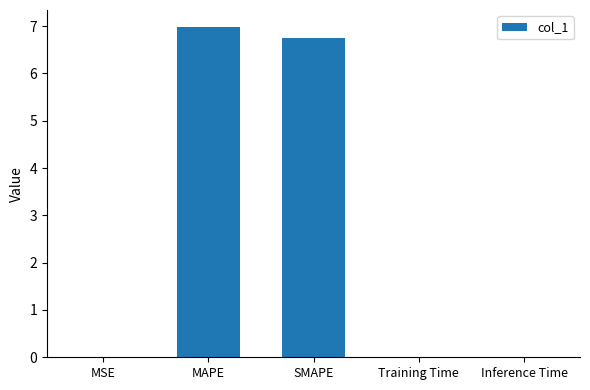

What is the approximate value at MAPE?

7.0